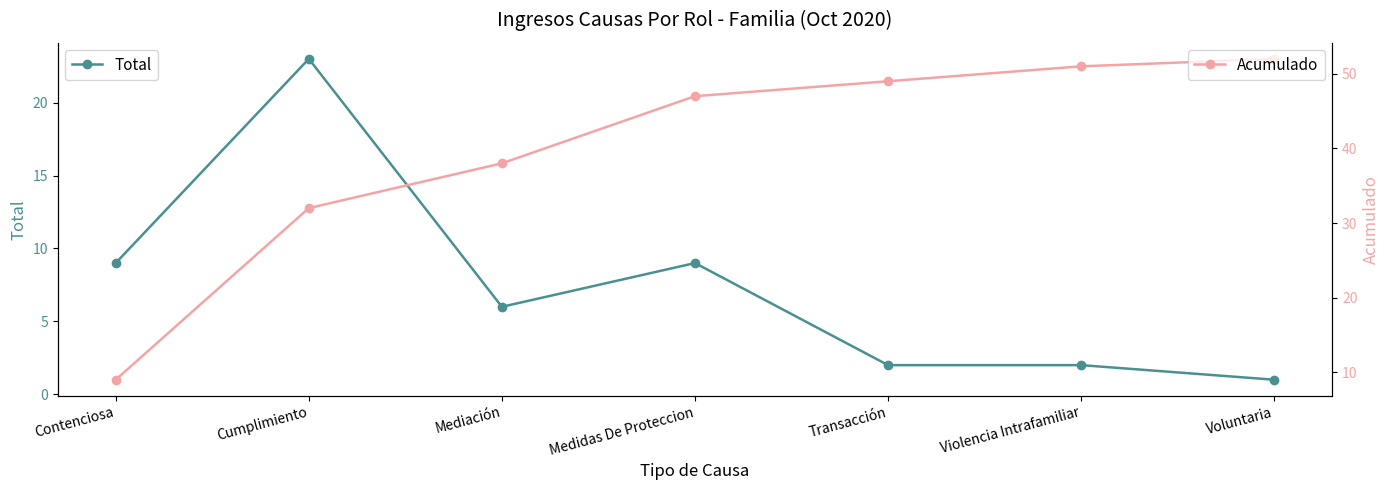

Is this an area chart (filled region under the line)?

No